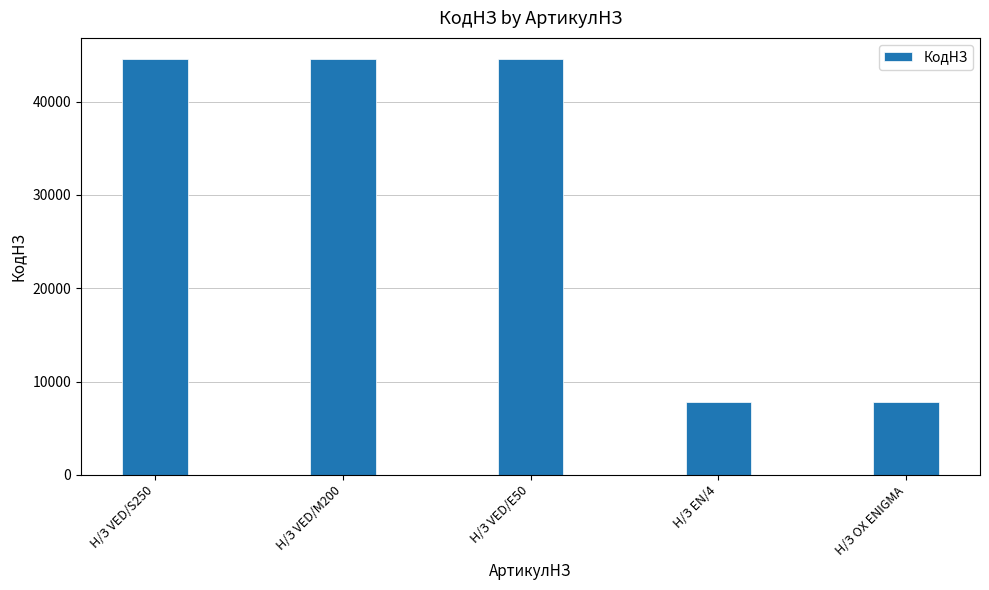

What is the value of the 2nd bar from the left?

44603